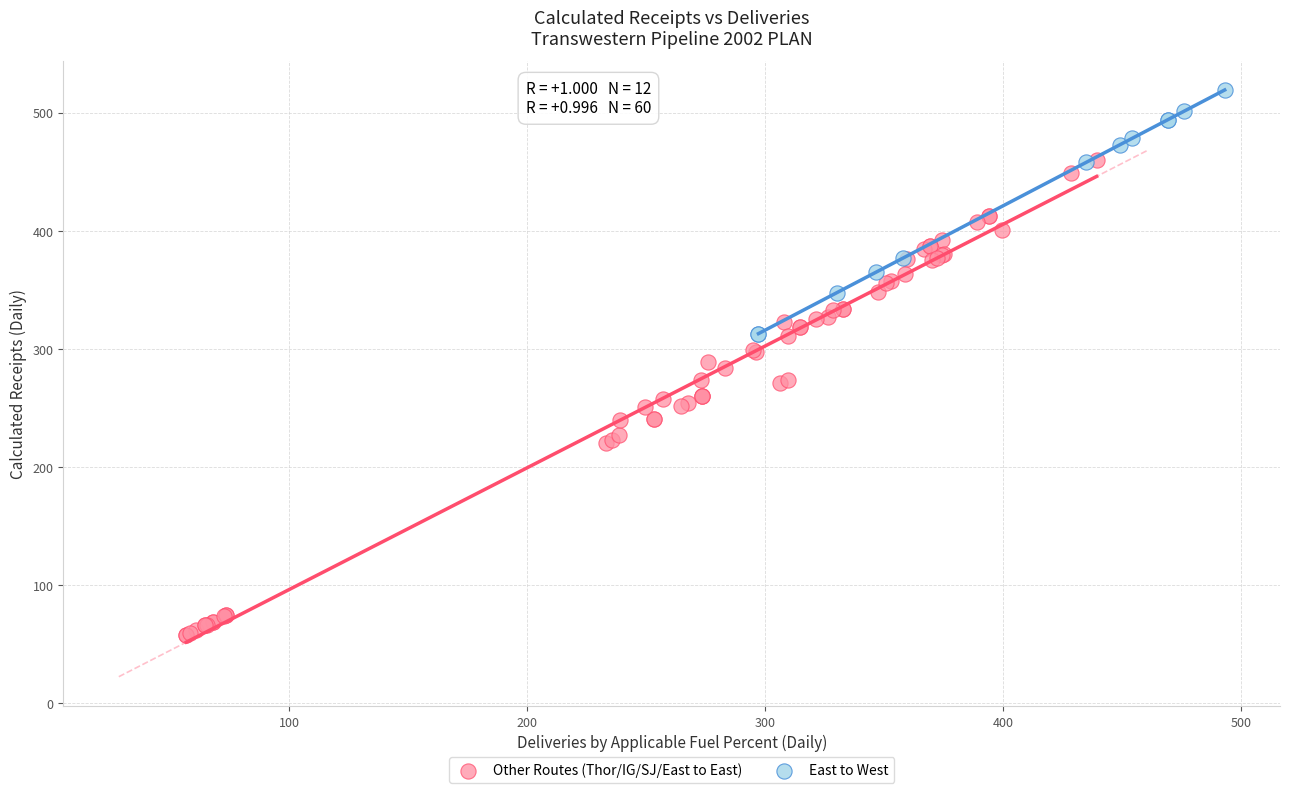

Which series reaches the minimum Y coordinate?

Other Routes (Thor/IG/SJ/East to East)